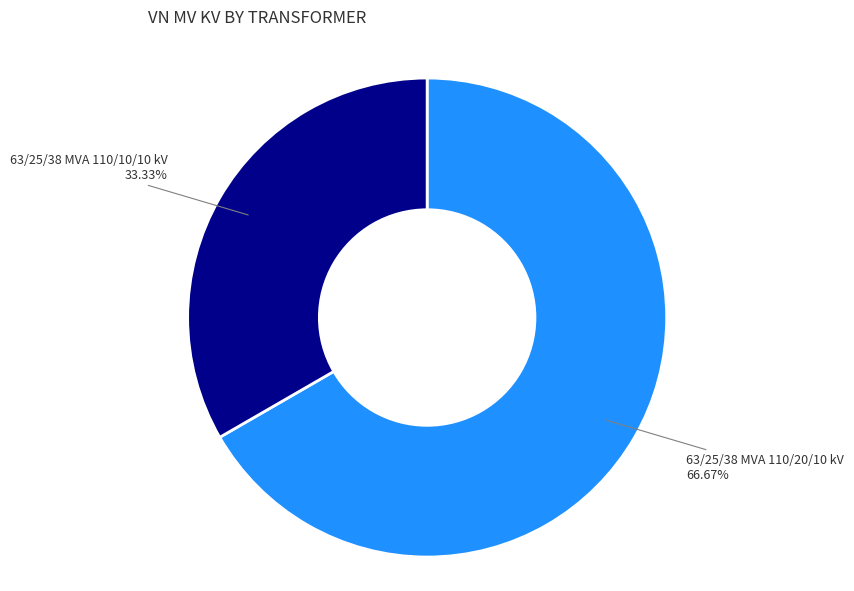

Which category accounts for the majority?

63/25/38 MVA 110/20/10 kV